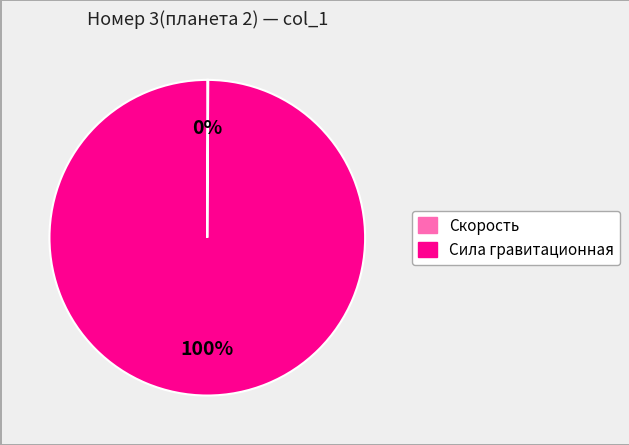

Which slice is the largest?

Сила гравитационная